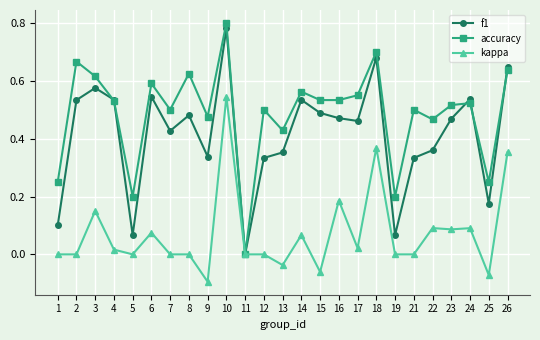

True or false: f1 has a value of 0.5 at 24.

True